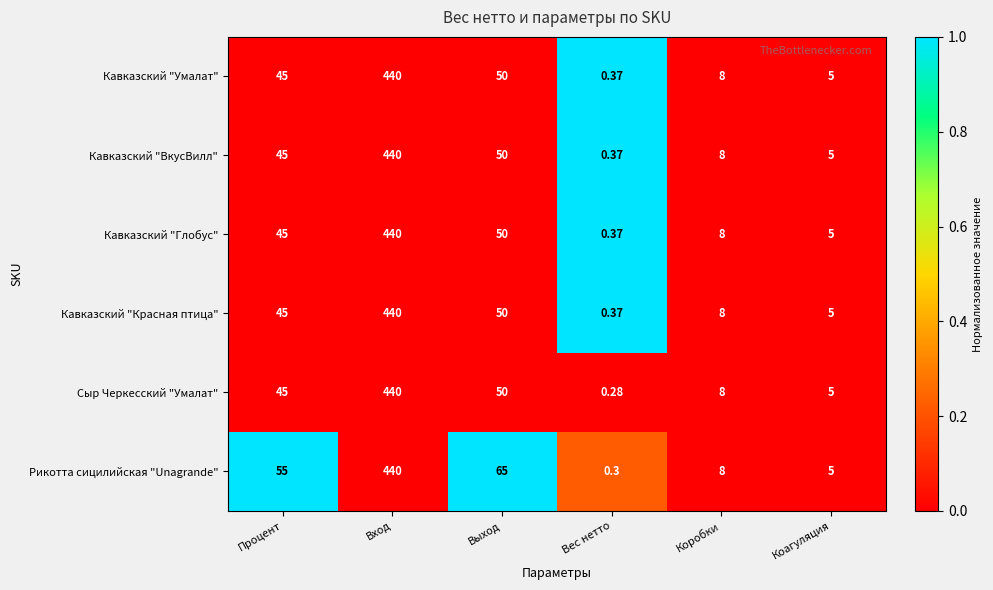

At which category does the chart reach its peak across all series?

Вход